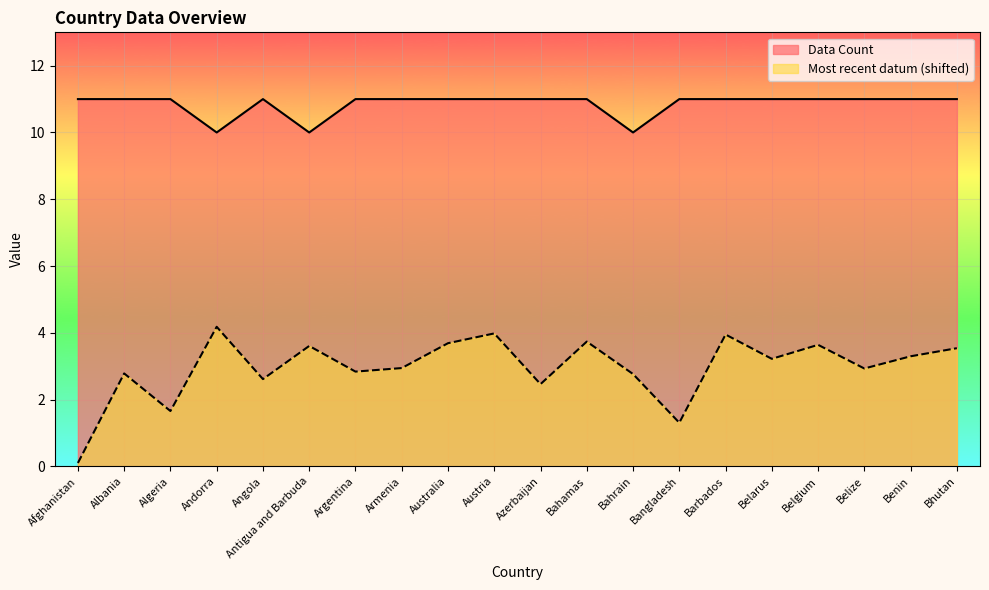

Which category has the lowest value across all series?

Afghanistan